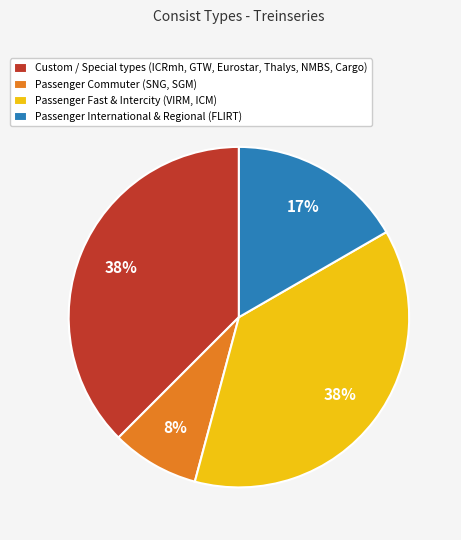

What is the smallest slice in the pie chart?

Passenger Commuter (SNG, SGM)